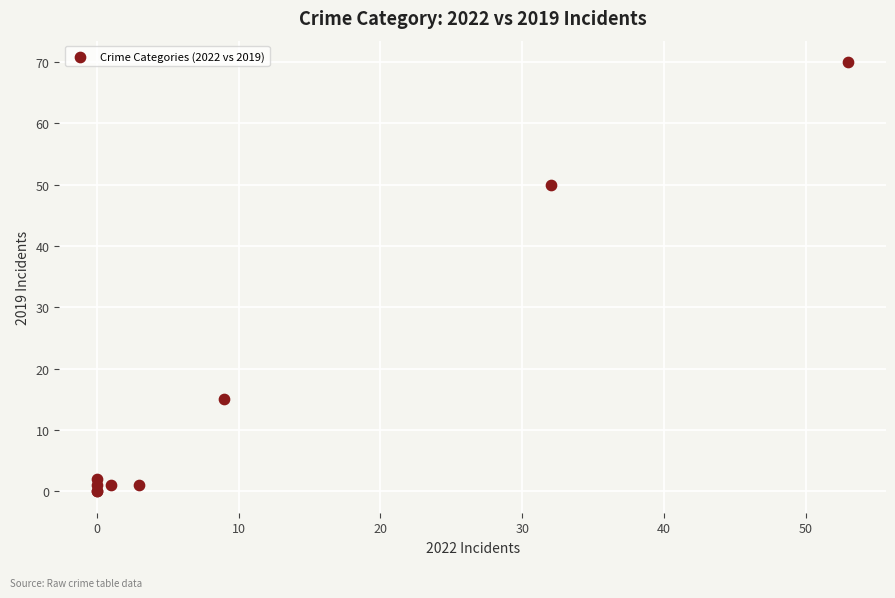

What Y value in the scatter plot is closest to 35?

50